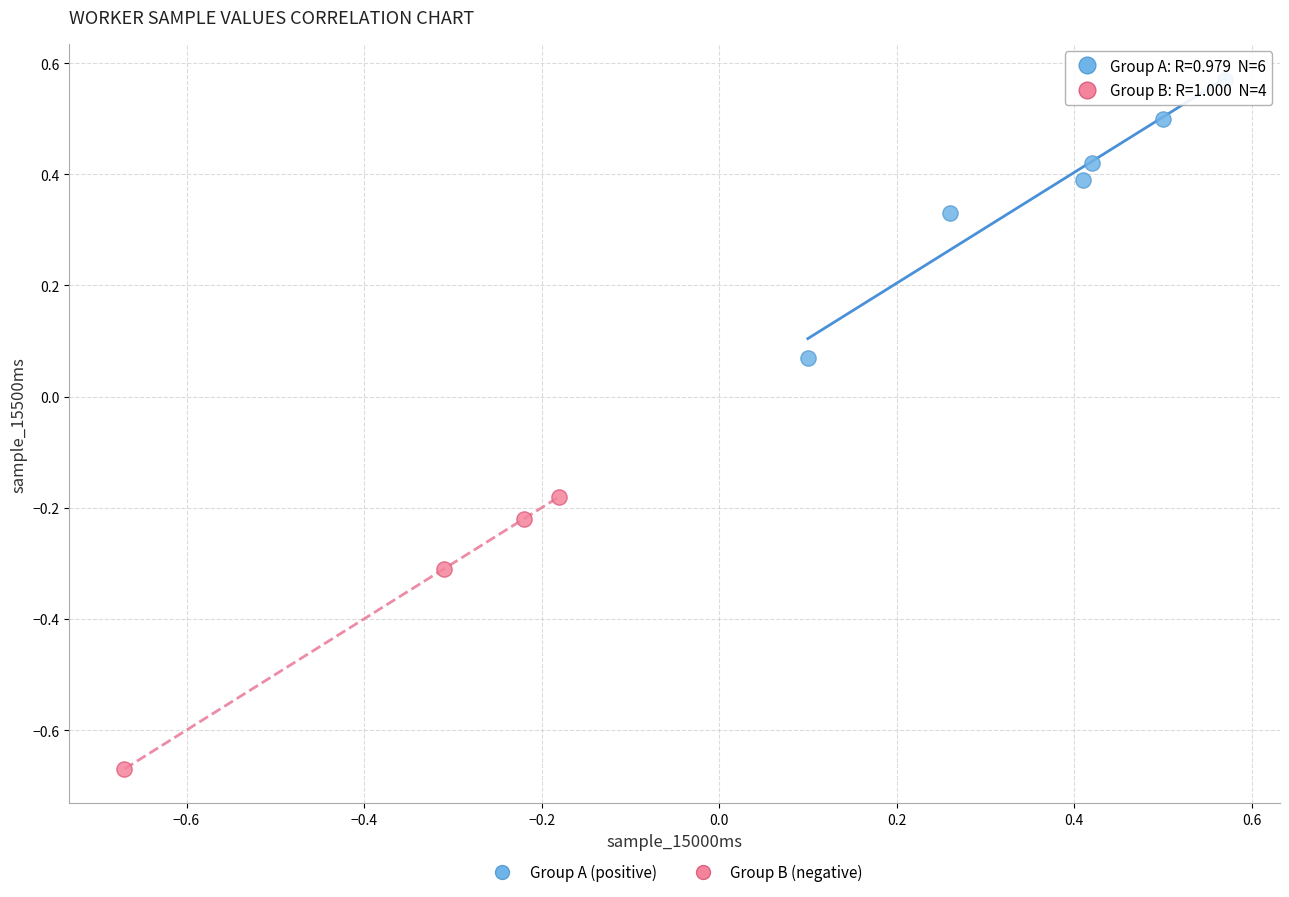

Which series contains the lowest Y value?

Group B (negative)